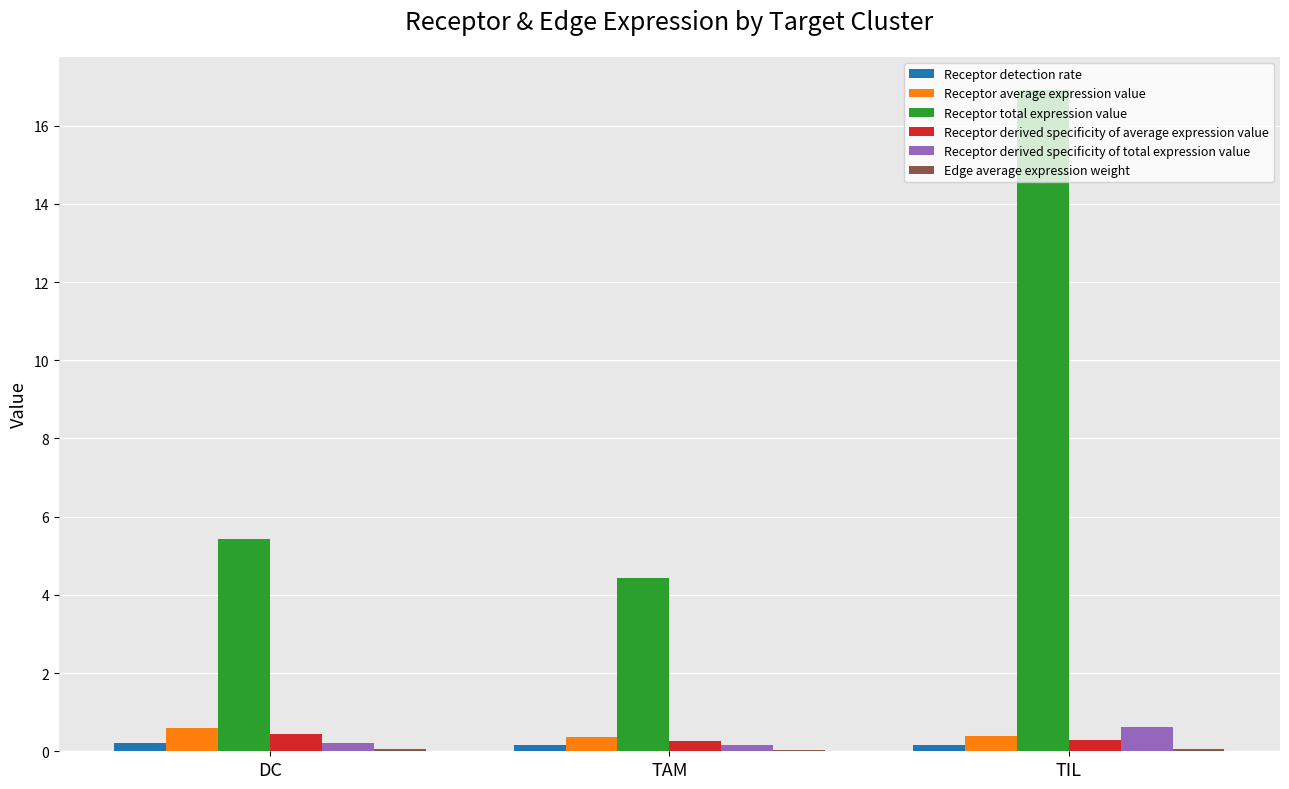

At which label is Receptor total expression value closest to 10?

DC